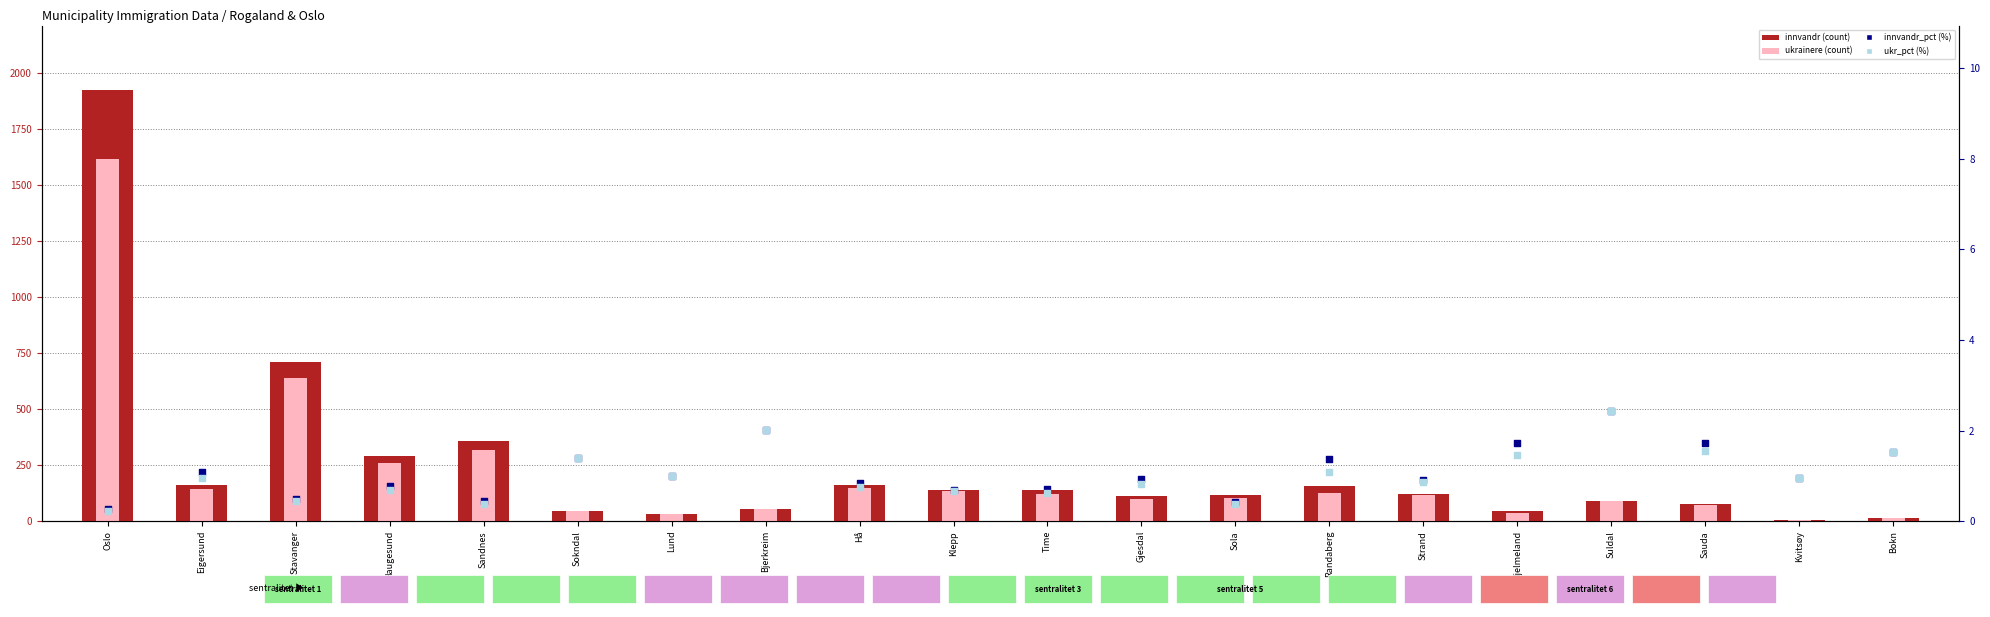

At how many categories does at least one series exceed 15?

18